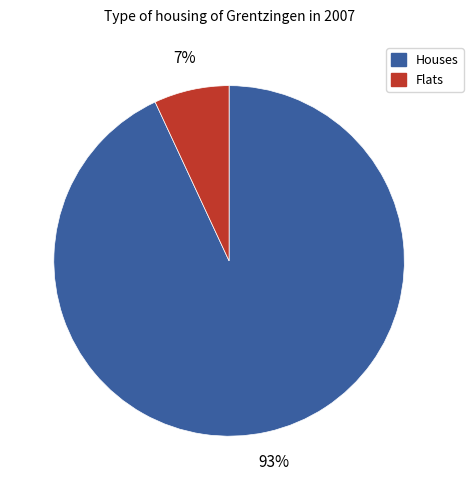

To the nearest percent, what is the average slice percentage?

50%